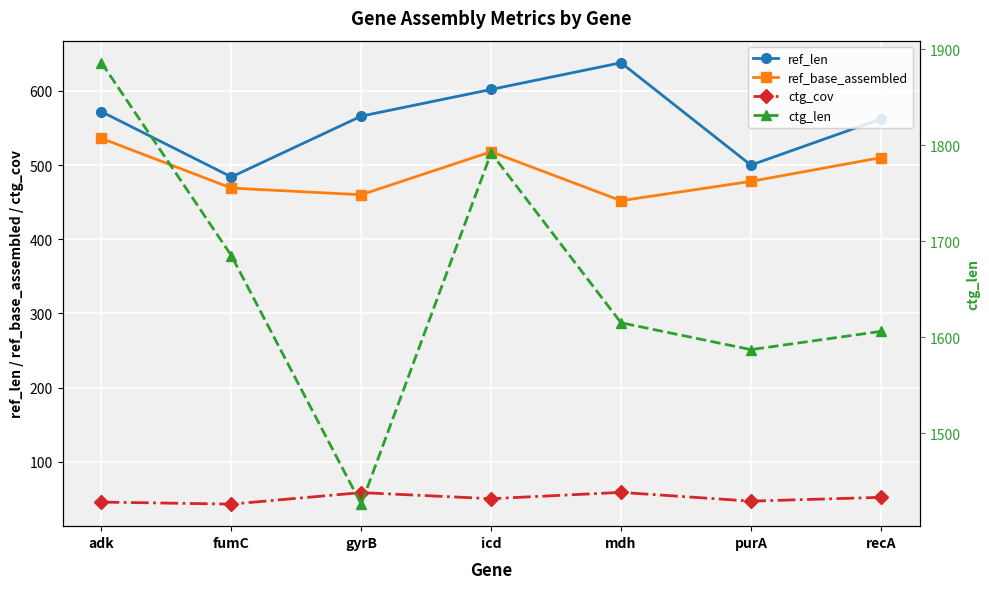

Rank the series by their maximum value, from highest to lowest.

ctg_len, ref_len, ref_base_assembled, ctg_cov